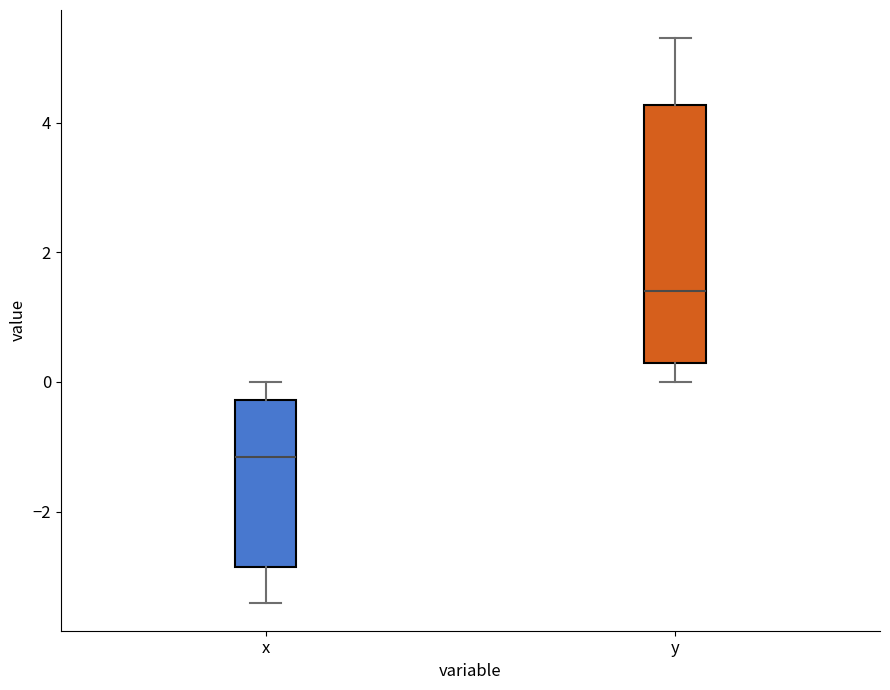

Reading left to right, read every box against the y-axis: the position of its median line, the range the box covers, and the ends of its whiskers. The values are not printed on the chart, so give them approximately, as read against the axis.

x: median -1.2, box -2.8 to -0.2, whiskers -3.4 to 0.0
y: median 1.4, box 0.4 to 4.2, whiskers 0.0 to 5.4